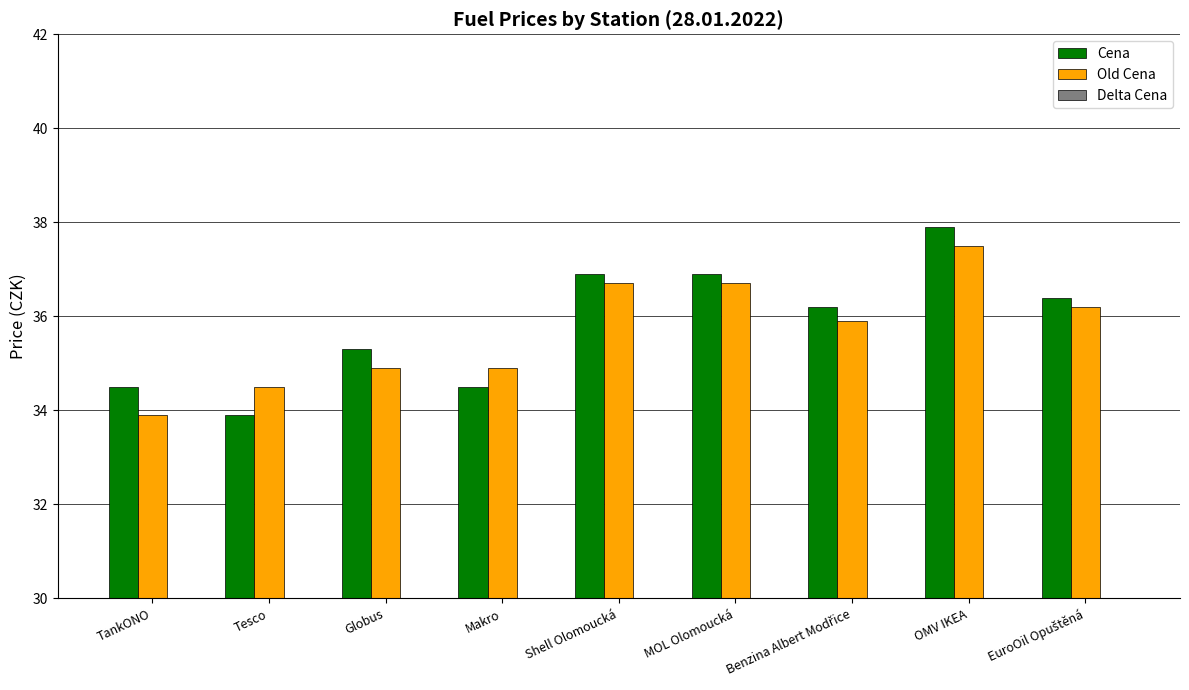

What is the sum of all Cena values?

322.5